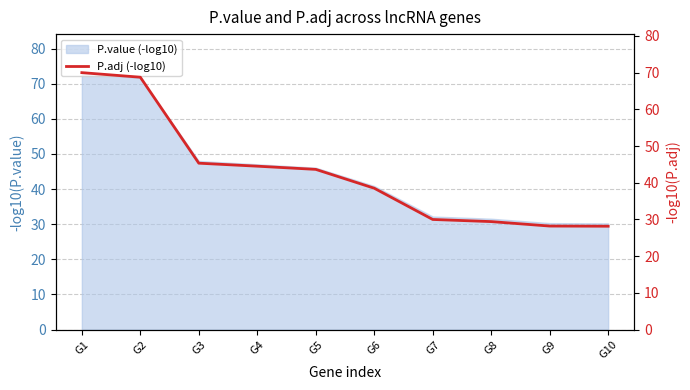

The chart shows a value of 30.0 at G7. True or false?

True